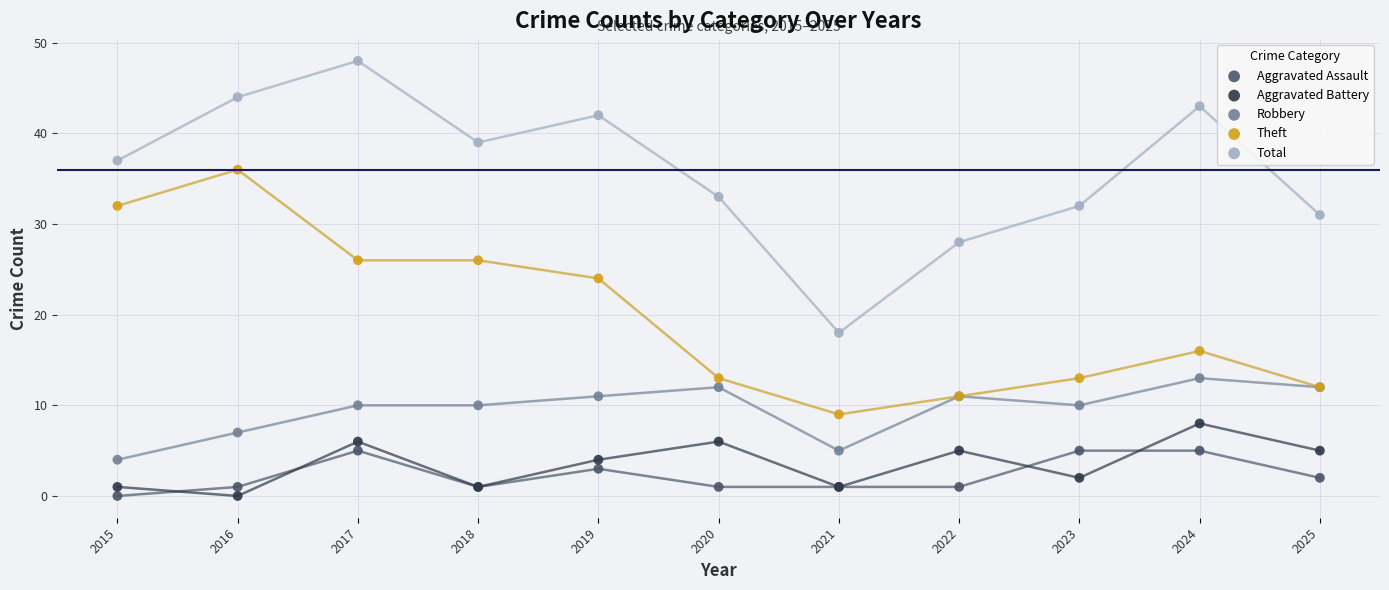

Which series has the widest spread of Y values?

Total